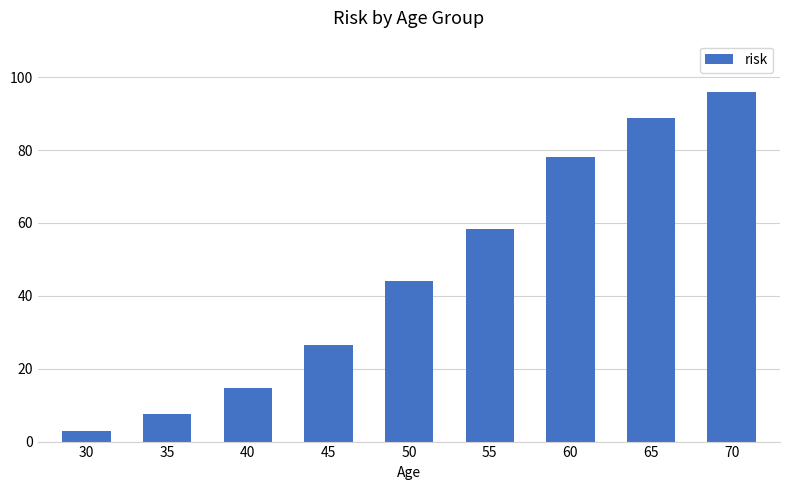

Where is the data nearest to the value 49?

50